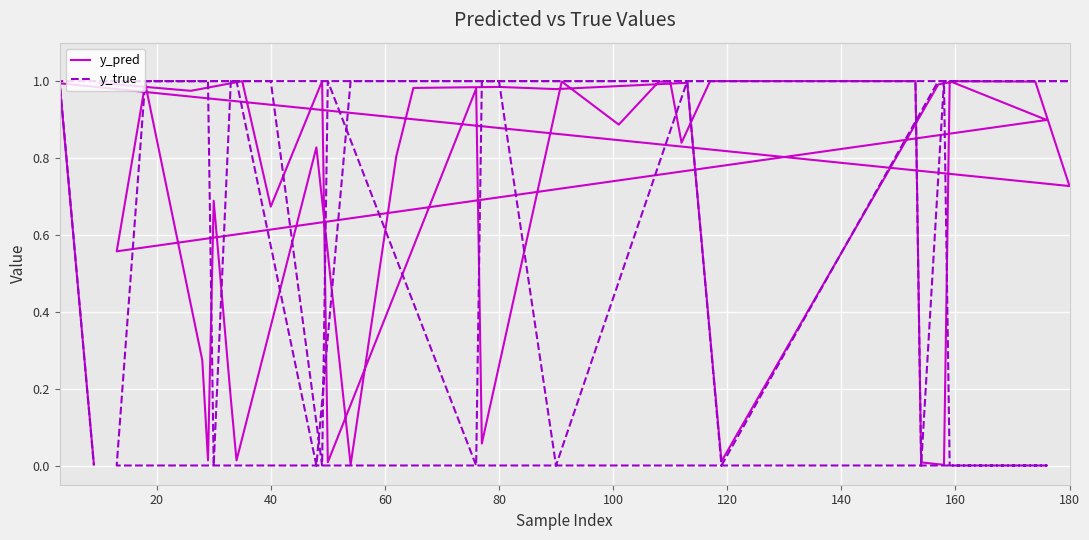

How many values in y_true are above zero?

29